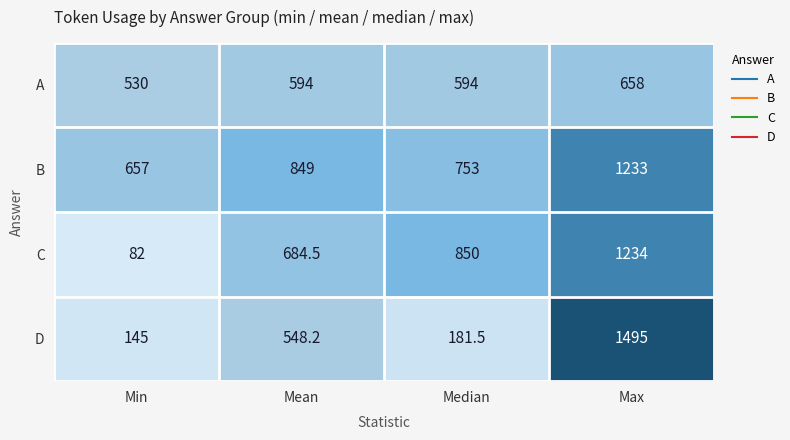

What is the average value of the C series?

712.6